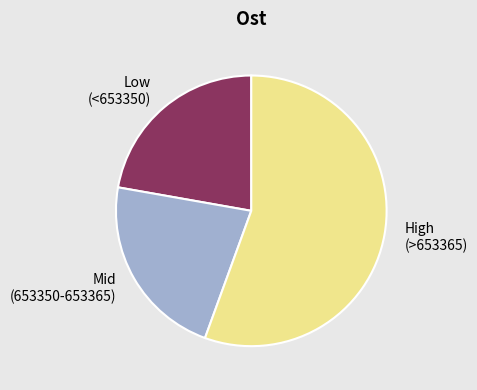

Does any single category account for the majority?

Yes